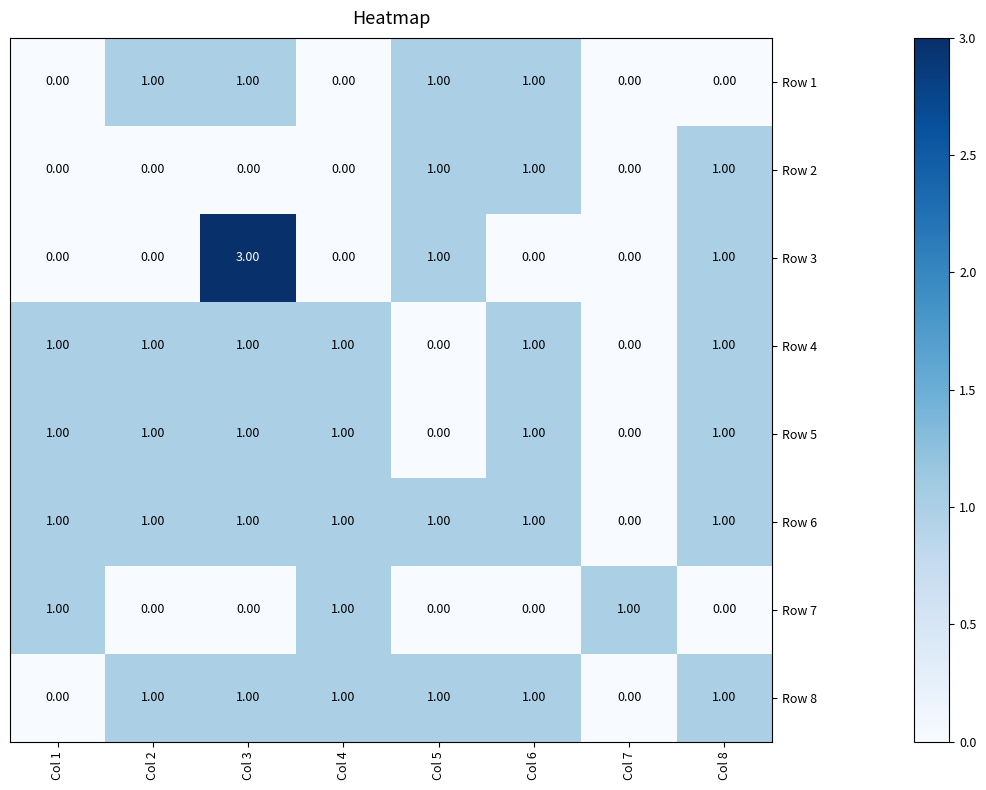

Which series has the largest range (max minus min)?

Row 3